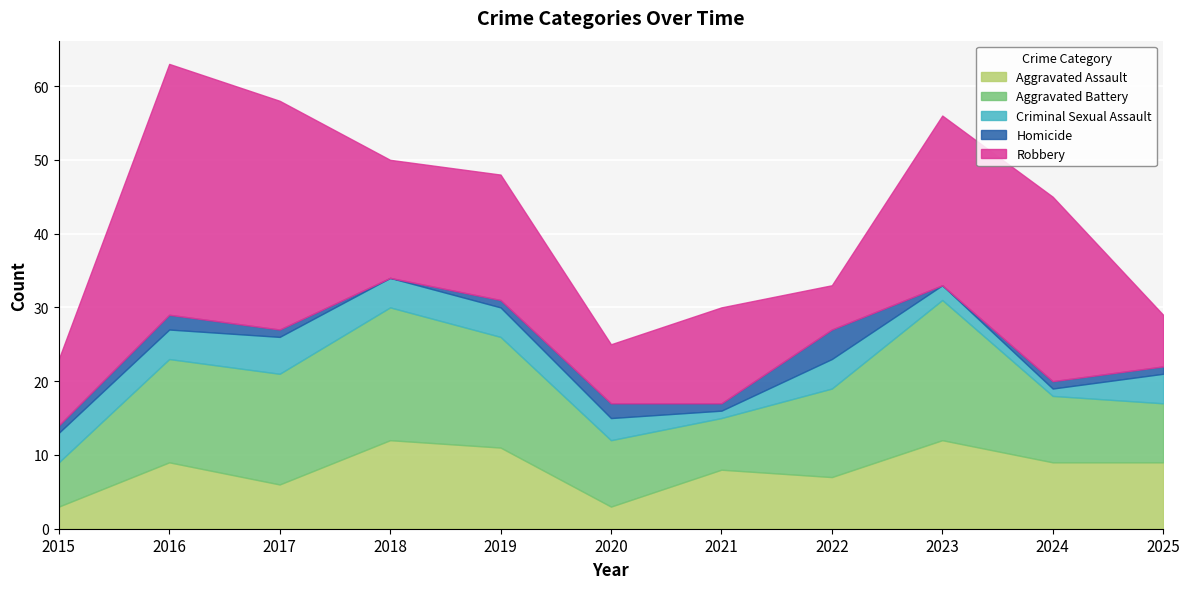

Reading left to right, list all the values displayed in this chart.

Aggravated Assault: 3	9	6	12	11	3	8	7	12	9	9
Aggravated Battery: 6	14	15	18	15	9	7	12	19	9	8
Criminal Sexual Assault: 4	4	5	4	4	3	1	4	2	1	4
Homicide: 1	2	1	0	1	2	1	4	0	1	1
Robbery: 9	34	31	16	17	8	13	6	23	25	7